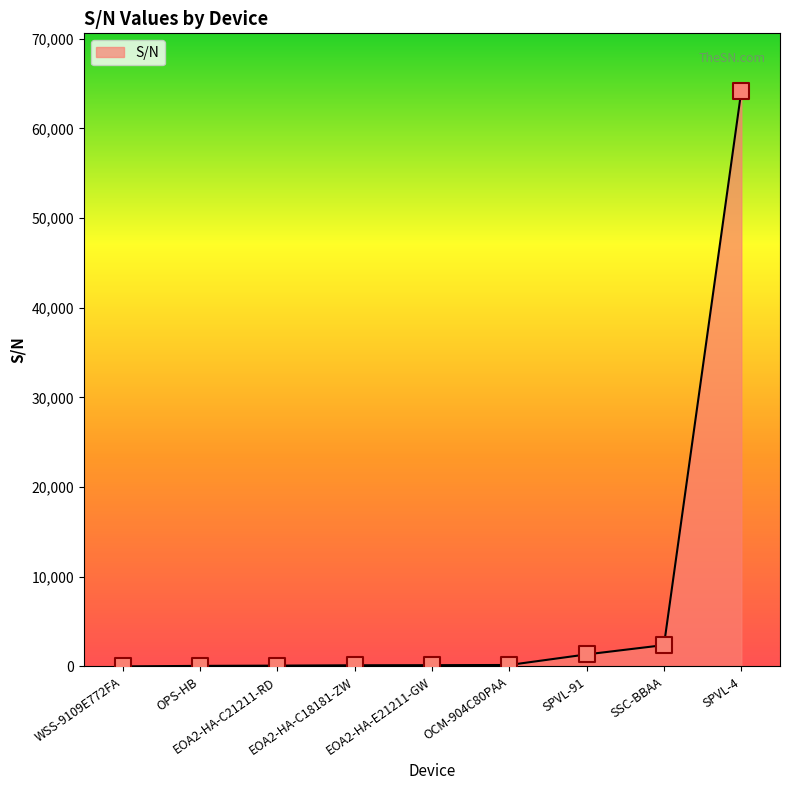

Between SPVL-4 and SSC-BBAA, which is larger?

SPVL-4